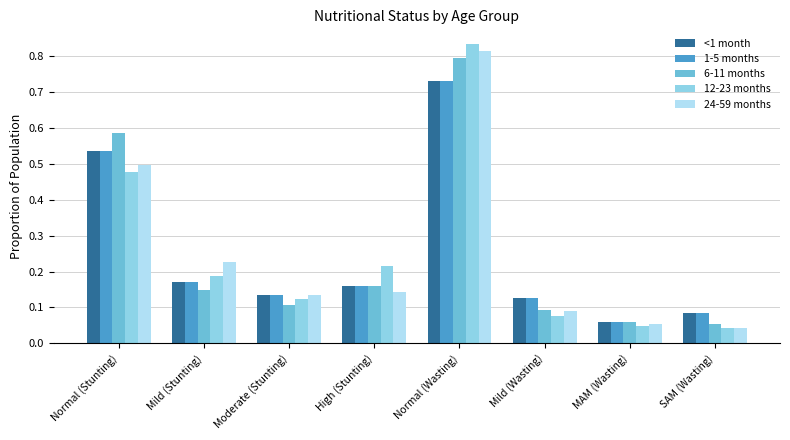

True or false: 6-11 months has a value of 0.1 at High (Stunting).

False